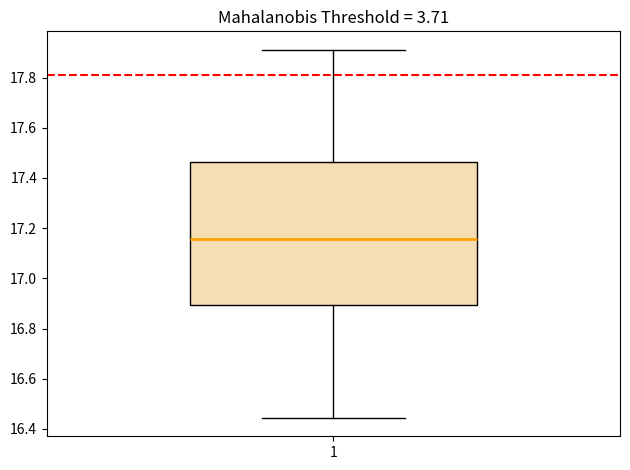

Read this box plot against the y-axis: the position of the median line, the range covered by the box, and the ends of both whiskers. The values are not printed on the chart, so give them approximately, as read against the axis.

median 17.16, box 16.90 to 17.46, whiskers 16.44 to 17.92